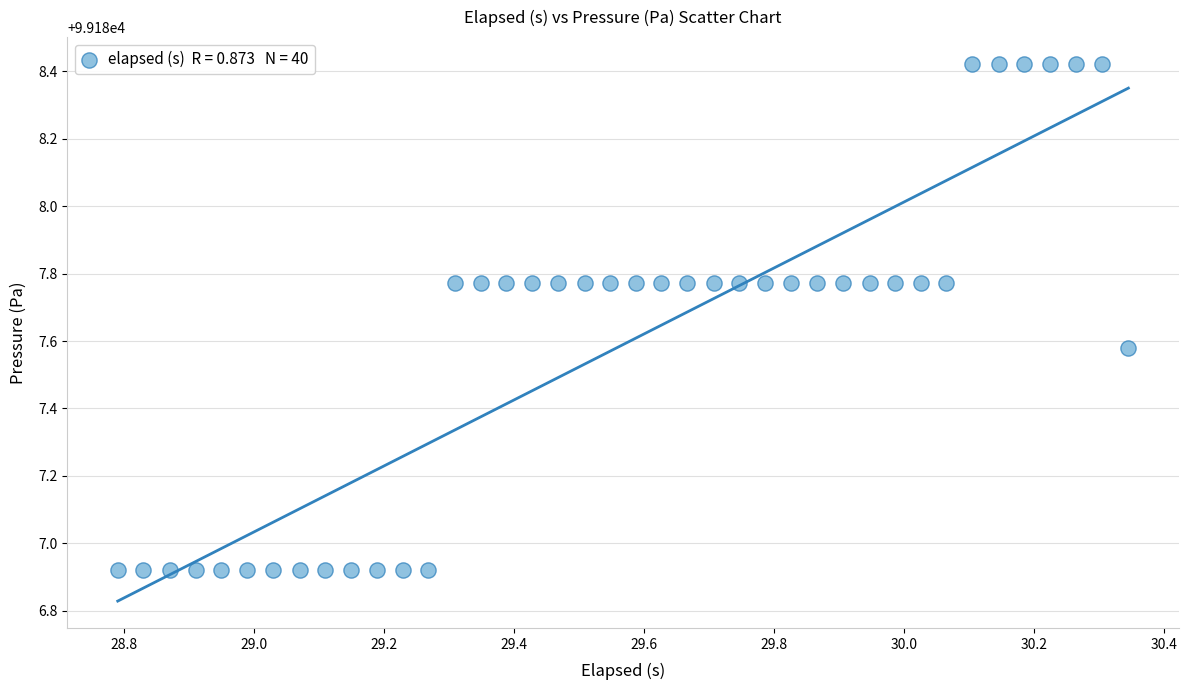

What is the range of X values (max minus min)?

1.6